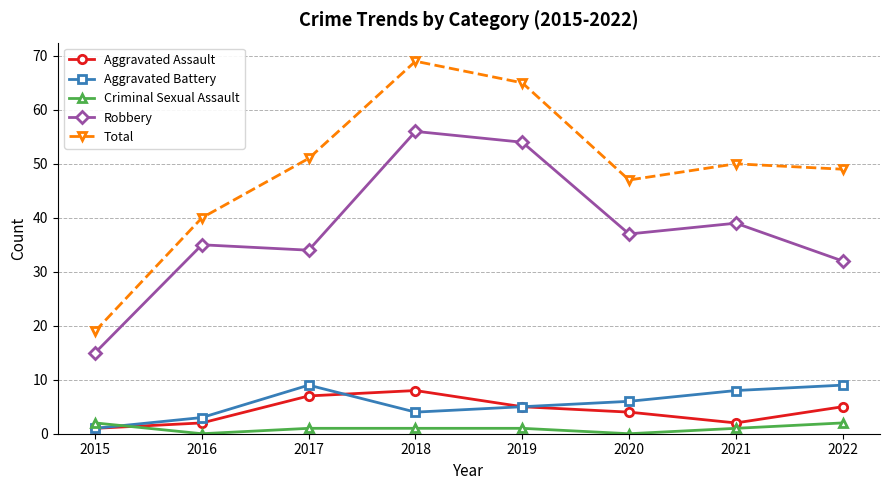

Reading left to right, transcribe all the data shown in this chart.

Aggravated Assault: 2015=1	2016=2	2017=7	2018=8	2019=5	2020=4	2021=2	2022=5
Aggravated Battery: 2015=1	2016=3	2017=9	2018=4	2019=5	2020=6	2021=8	2022=9
Criminal Sexual Assault: 2015=2	2016=0	2017=1	2018=1	2019=1	2020=0	2021=1	2022=2
Robbery: 2015=15	2016=35	2017=34	2018=56	2019=54	2020=37	2021=39	2022=32
Total: 2015=19	2016=40	2017=51	2018=69	2019=65	2020=47	2021=50	2022=49